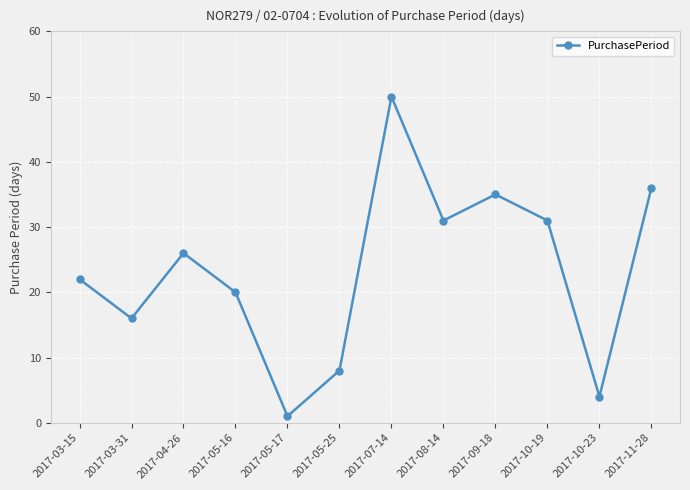

What is the sum of all values?

280